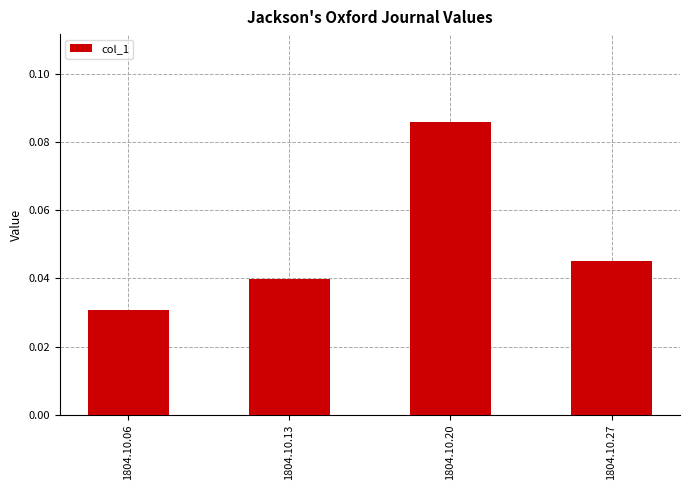

Count the values in the range 0 to 1.

4